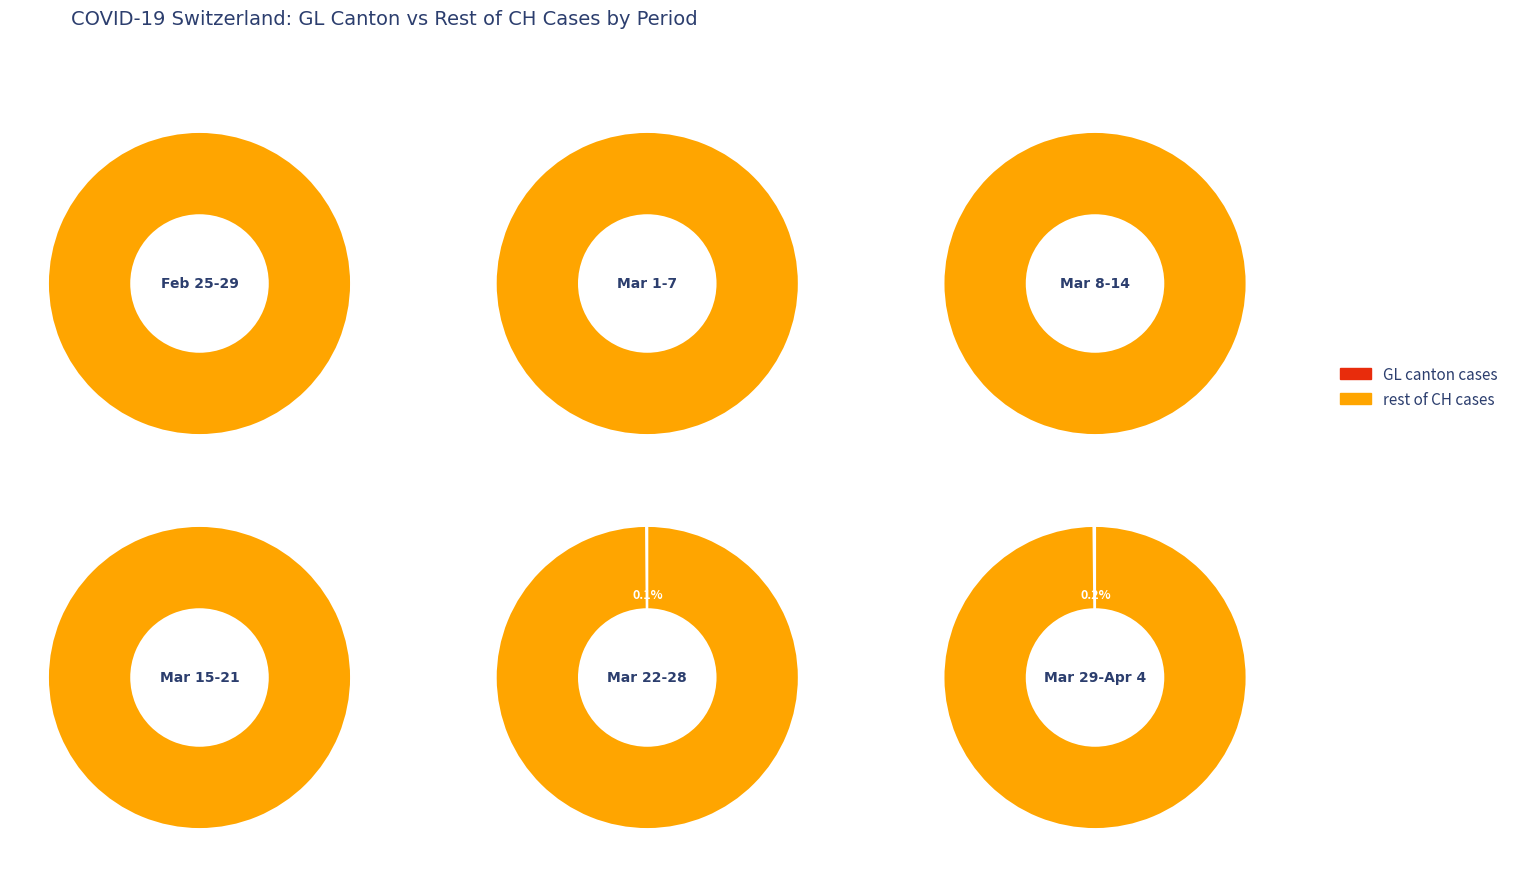

Does 2020-03-22 account for over 50% of the chart?

No